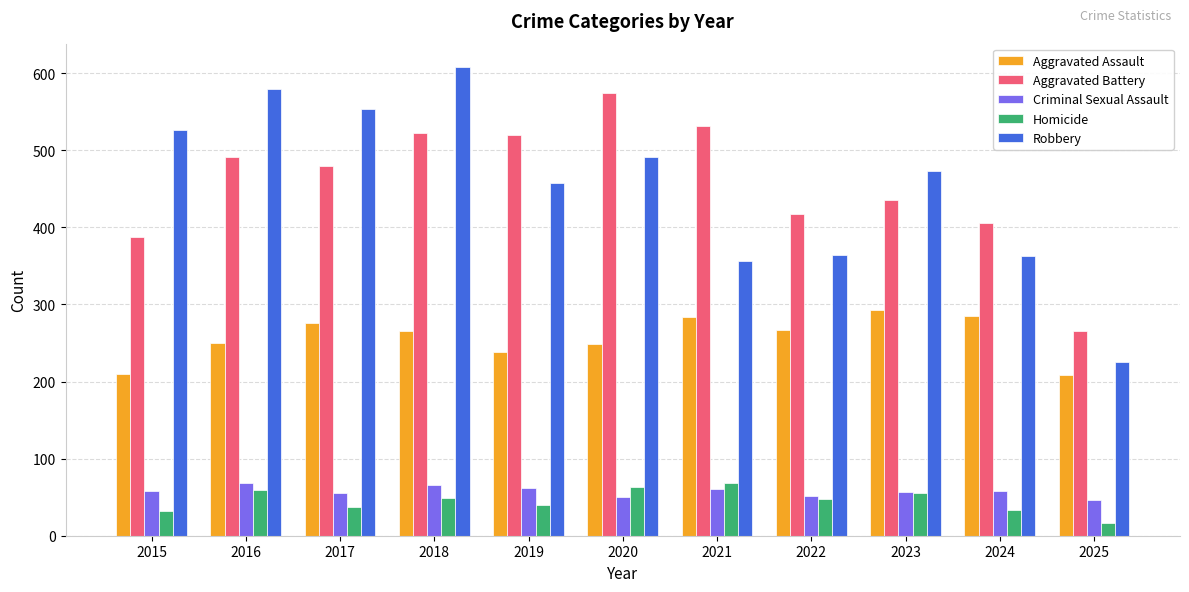

How many values in the Homicide series are below 47?

5